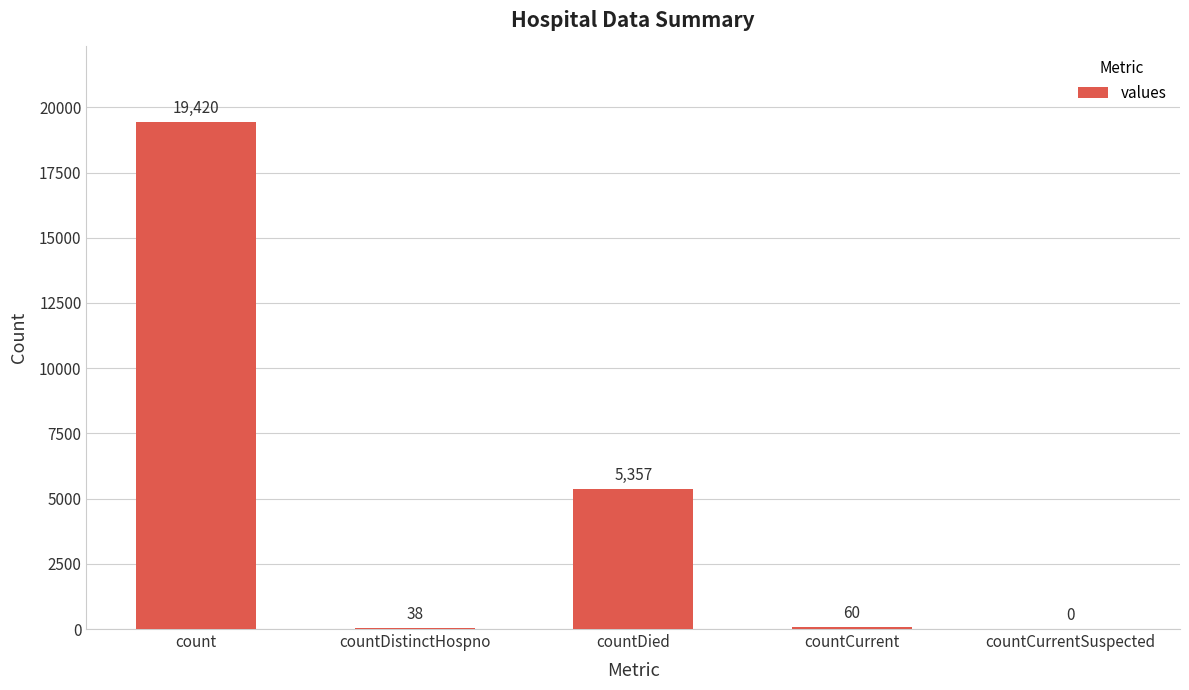

What is the sum of all values?

24875